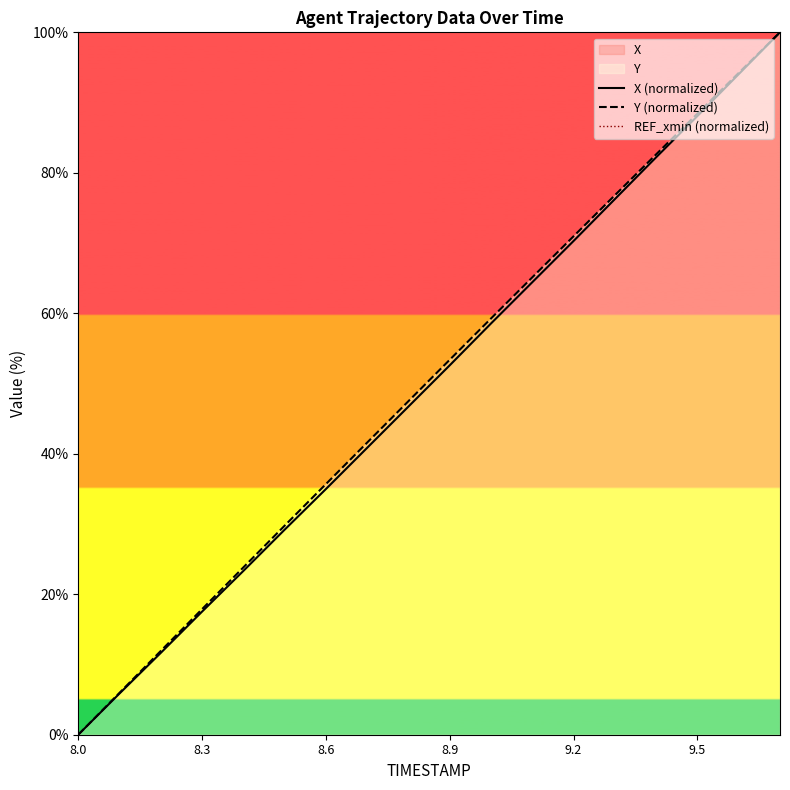

List the series in order of their peak value, highest first.

X (normalized), Y (normalized), REF_xmin (normalized)